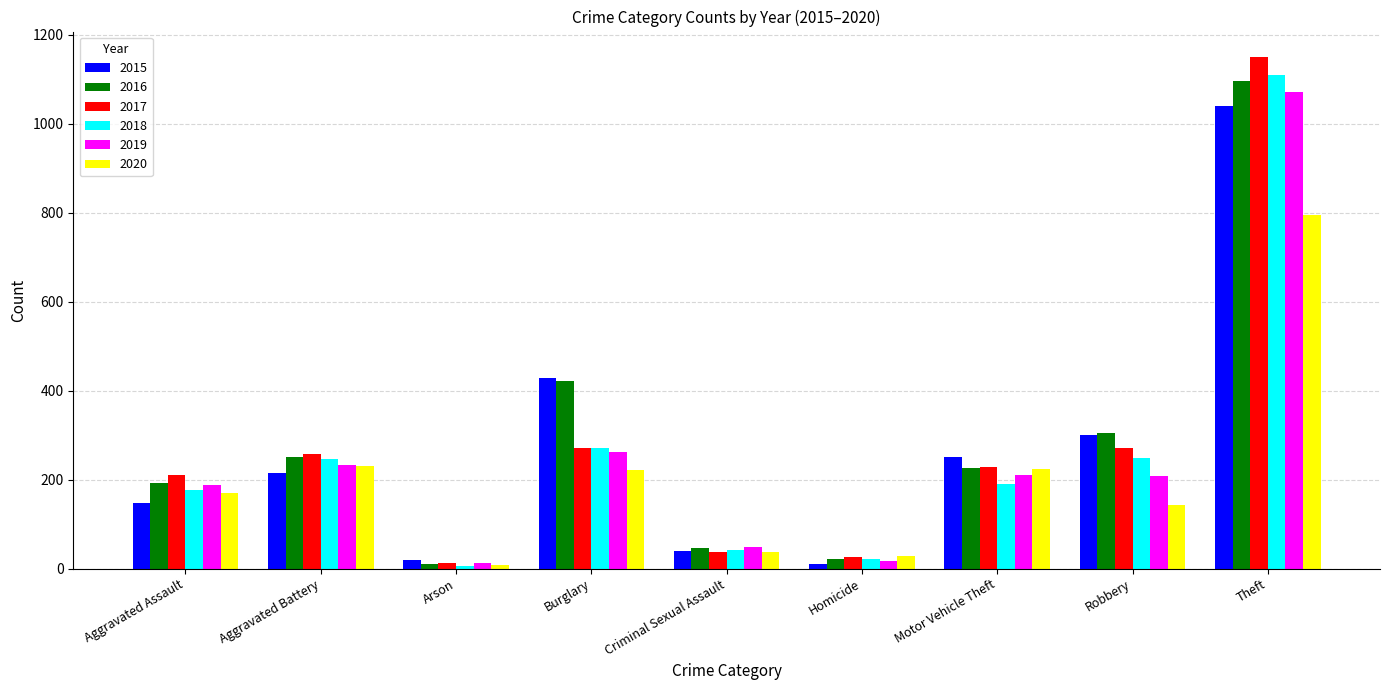

Is it true that 2015 equals 698 at Burglary?

False